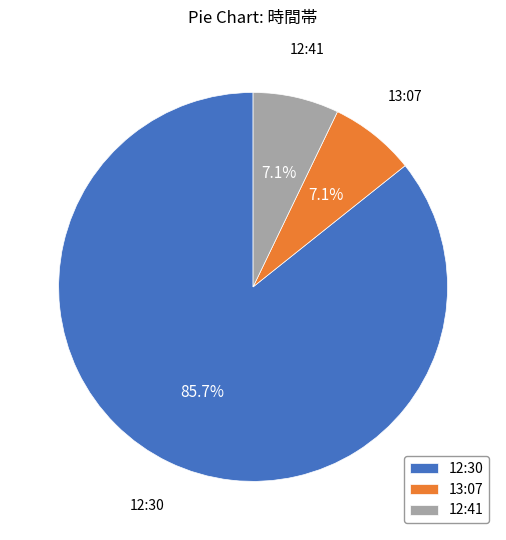

Combined, what portion of the pie is 13:07 and 12:30?

92.9%